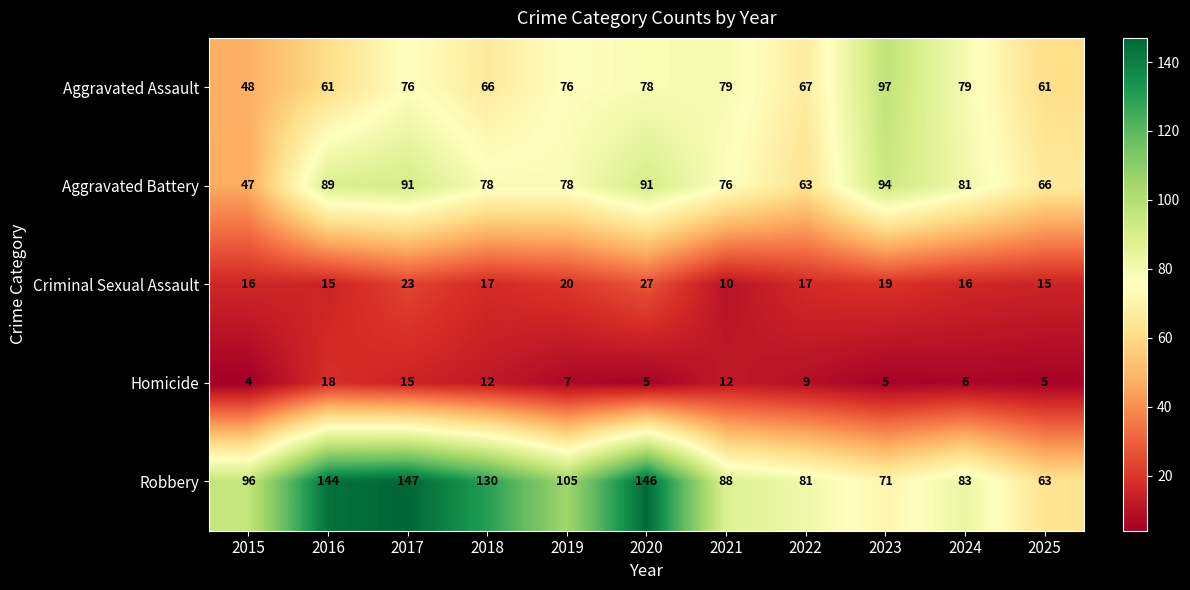

Which series changed the most between 2022 and 2024?

Aggravated Battery